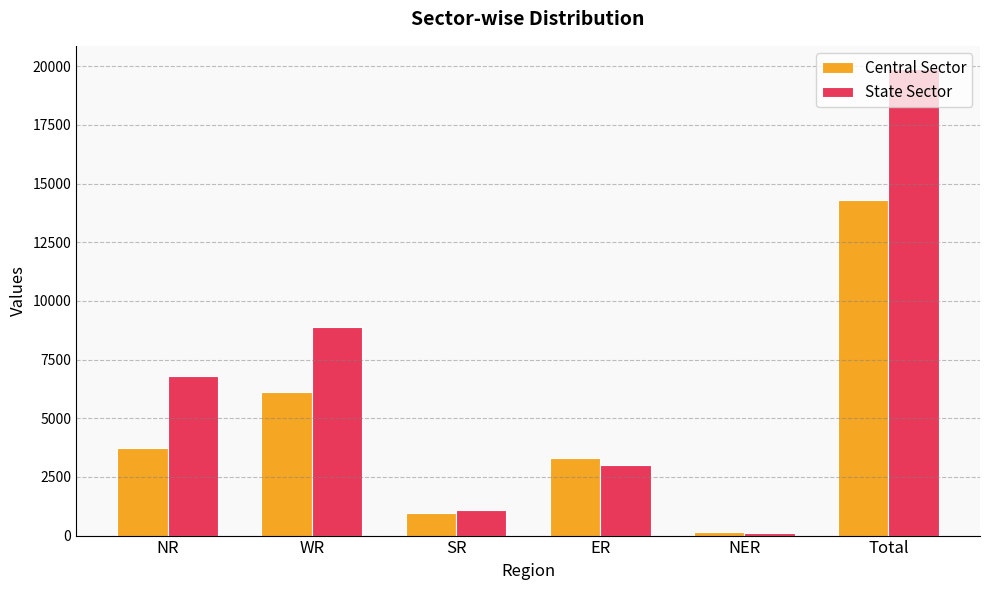

Rank the categories by State Sector value from lowest to highest.

NER, SR, ER, NR, WR, Total